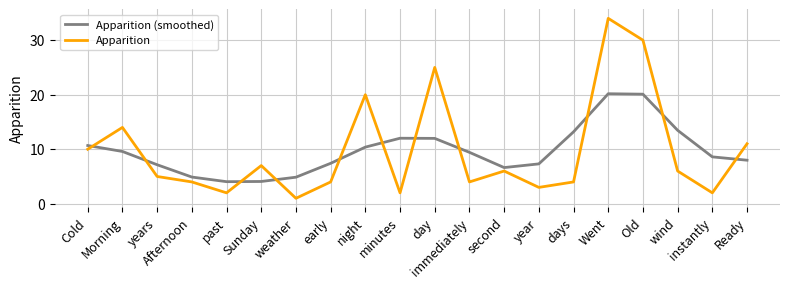

How many times do Apparition (smoothed) and Apparition cross each other?

11